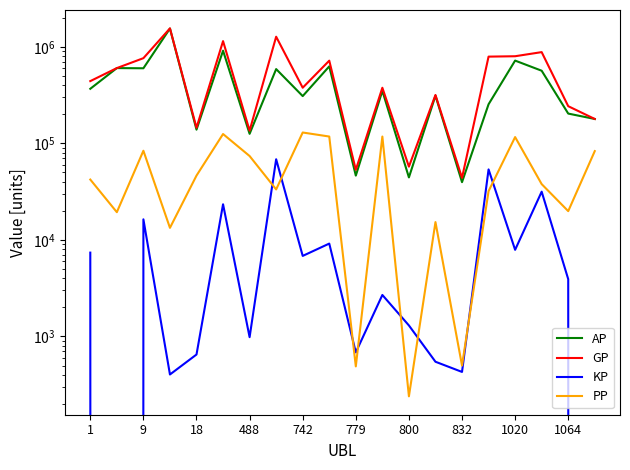

Reading right to left, transcribe all the data shown in this chart.

AP: 179048.0	203670.0	565909.0	720555.0	254344.0	39677.0	311847.0	44433.0	350096.0	46391.0	627881.0	309052.0	588376.0	125686.0	912602.0	138805.0	1549089.0	600036.0	602713.0	367882.0
GP: 179048.0	242913.0	882038.0	799559.0	792110.0	43972.0	317322.0	57445.0	377015.0	53237.0	719575.0	377380.0	1273611.0	135522.0	1146811.0	145309.0	1553129.0	763525.0	602713.0	441789.0
KP: 0.0	3924.3	31612.8	7900.4	53776.7	429.4	547.5	1301.2	2691.9	684.6	9169.4	6832.8	68523.5	983.6	23420.9	650.4	404.0	16348.9	0.0	7390.8
PP: 83247.0	19882.0	37875.0	116300.0	32021.0	500.0	15306.0	240.0	117773.0	490.0	117791.0	129685.0	33358.0	73991.0	125059.0	46413.0	13345.0	83935.0	19389.0	42227.0